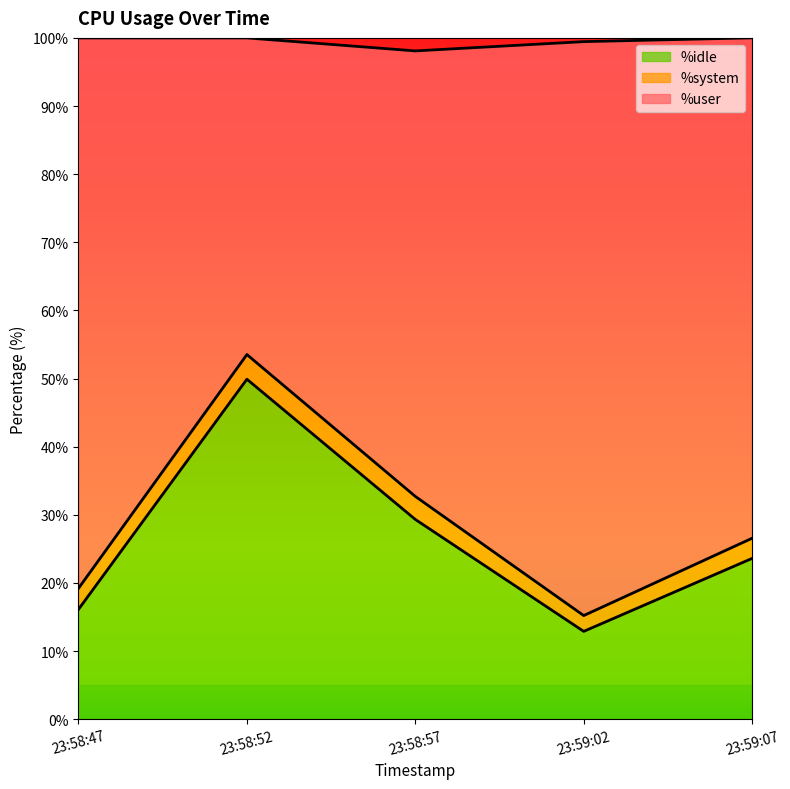

Which series changed the most between 23:58:57 and 23:59:02?

%user